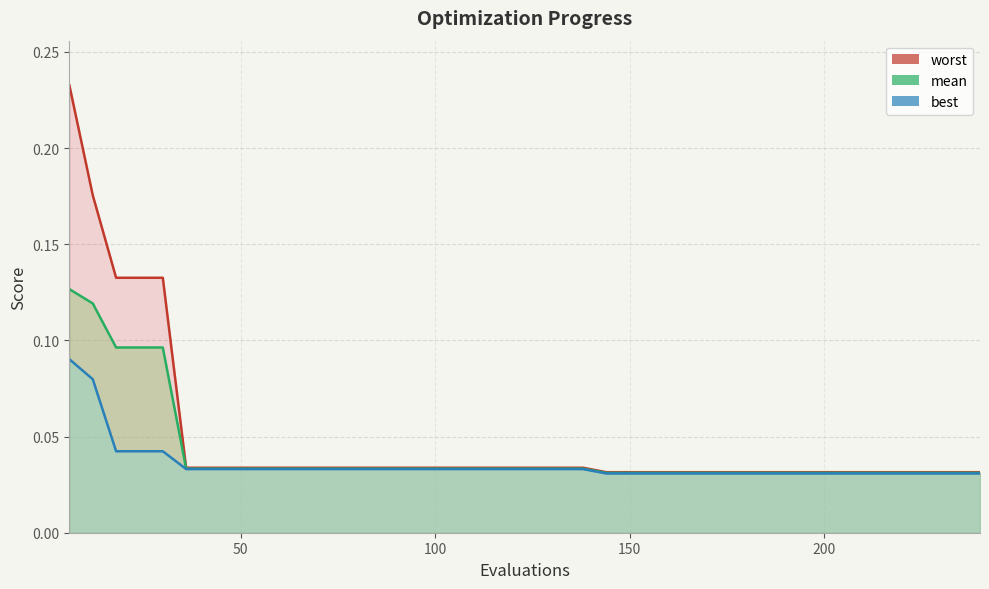

Reading left to right, what are all the values shown in this chart?

mean: 0.1	0.1	0.1	0.1	0.1	0.0	0.0	0.0	0.0	0.0	0.0	0.0	0.0	0.0	0.0	0.0	0.0	0.0	0.0	0.0	0.0	0.0	0.0	0.0	0.0	0.0	0.0	0.0	0.0	0.0	0.0	0.0	0.0	0.0	0.0	0.0	0.0	0.0	0.0	0.0
best: 0.1	0.1	0.0	0.0	0.0	0.0	0.0	0.0	0.0	0.0	0.0	0.0	0.0	0.0	0.0	0.0	0.0	0.0	0.0	0.0	0.0	0.0	0.0	0.0	0.0	0.0	0.0	0.0	0.0	0.0	0.0	0.0	0.0	0.0	0.0	0.0	0.0	0.0	0.0	0.0
worst: 0.2	0.2	0.1	0.1	0.1	0.0	0.0	0.0	0.0	0.0	0.0	0.0	0.0	0.0	0.0	0.0	0.0	0.0	0.0	0.0	0.0	0.0	0.0	0.0	0.0	0.0	0.0	0.0	0.0	0.0	0.0	0.0	0.0	0.0	0.0	0.0	0.0	0.0	0.0	0.0